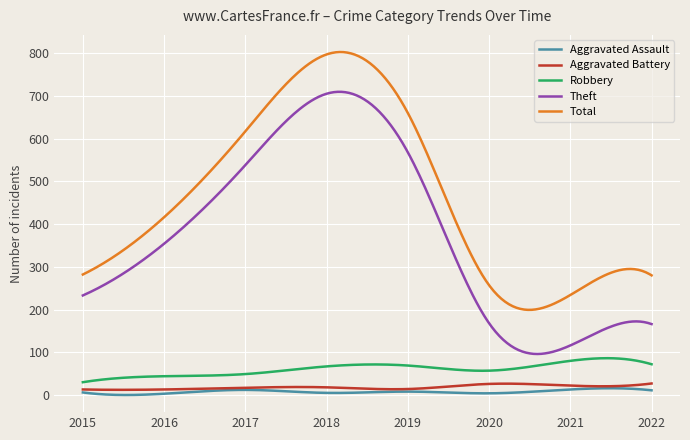

How many lines are shown in the chart?

5